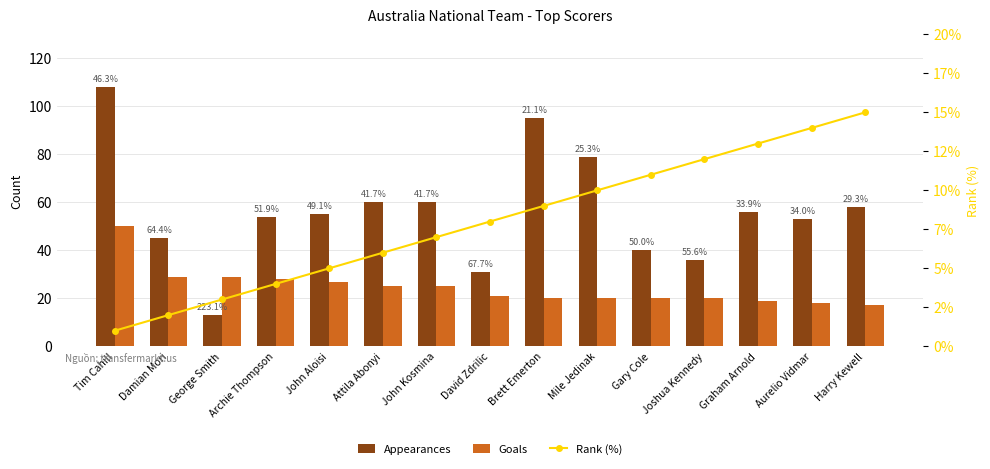

List the labels in order of Rank (%) value, smallest first.

Tim Cahill, Damian Mori, George Smith, Archie Thompson, John Aloisi, Attila Abonyi, John Kosmina, David Zdrilic, Brett Emerton, Mile Jedinak, Gary Cole, Joshua Kennedy, Graham Arnold, Aurelio Vidmar, Harry Kewell